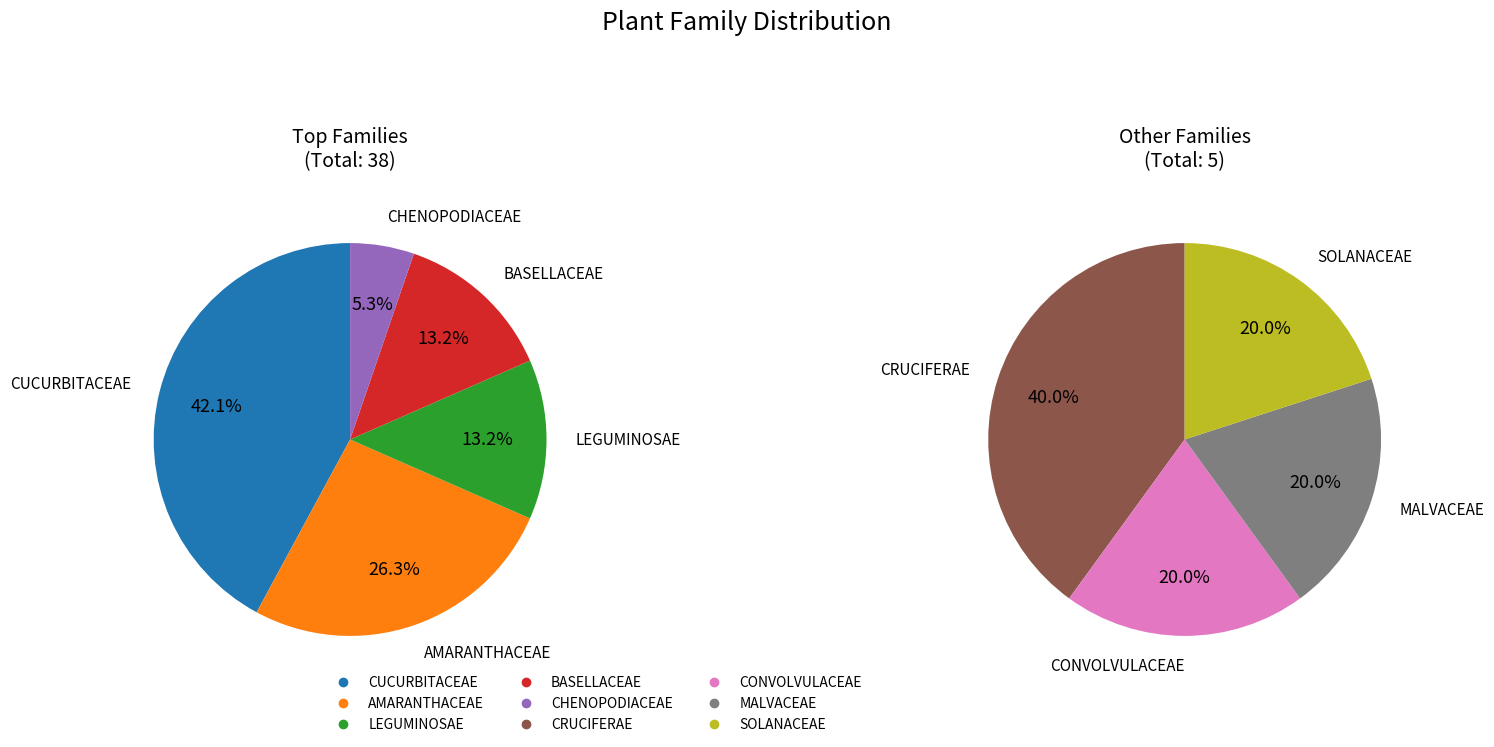

How many segments does this pie chart have?

9